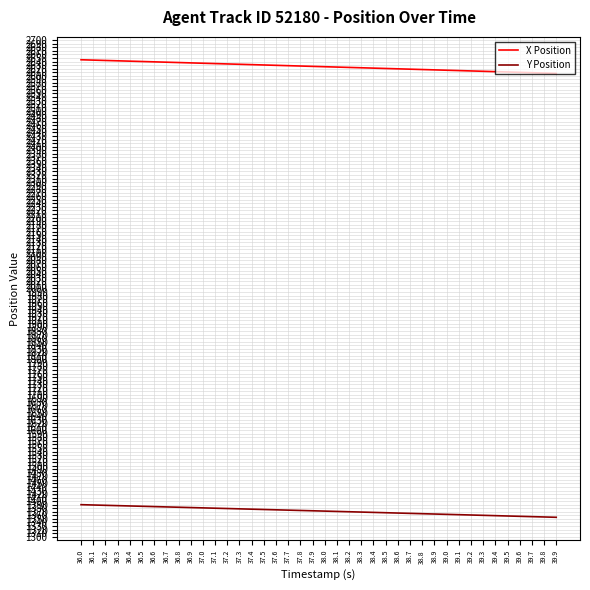

Rank the series at 37.5 from lowest to highest value.

Y Position, X Position